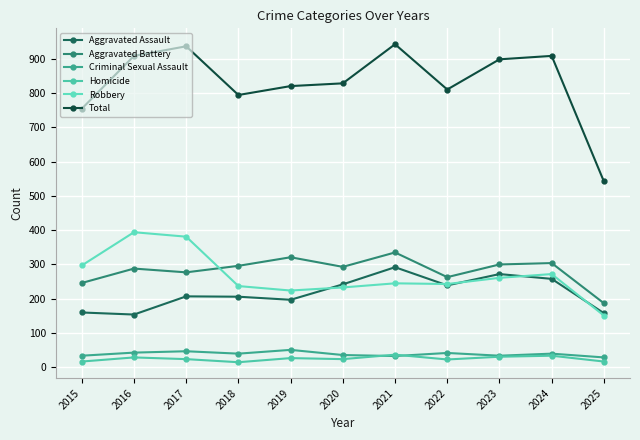

What are all the series names shown in the legend?

Aggravated Assault, Aggravated Battery, Criminal Sexual Assault, Homicide, Robbery, Total